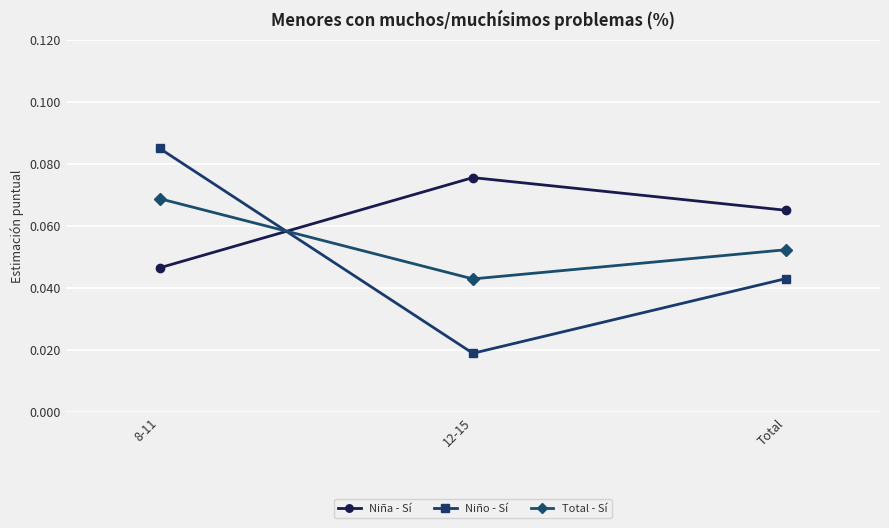

Which series has the widest spread of values?

Niño - Sí